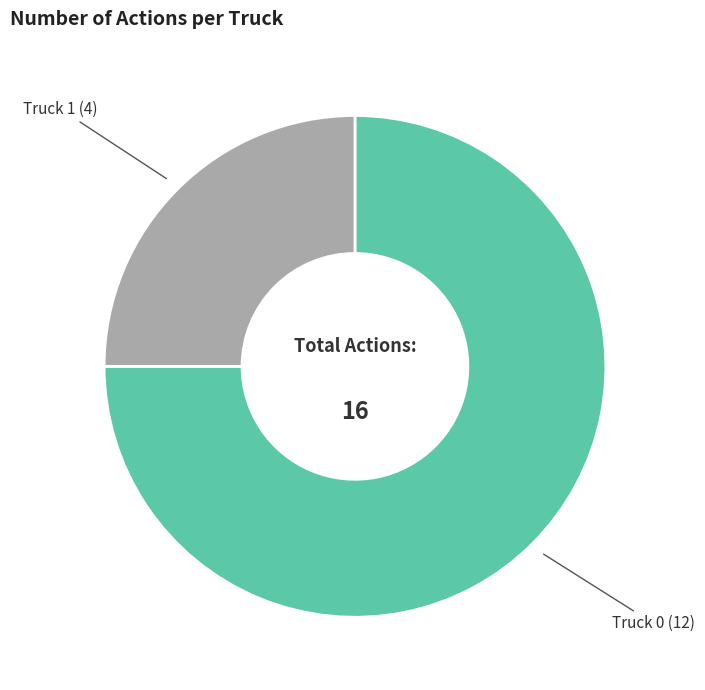

Rank the categories by value from highest to lowest.

Truck 0, Truck 1